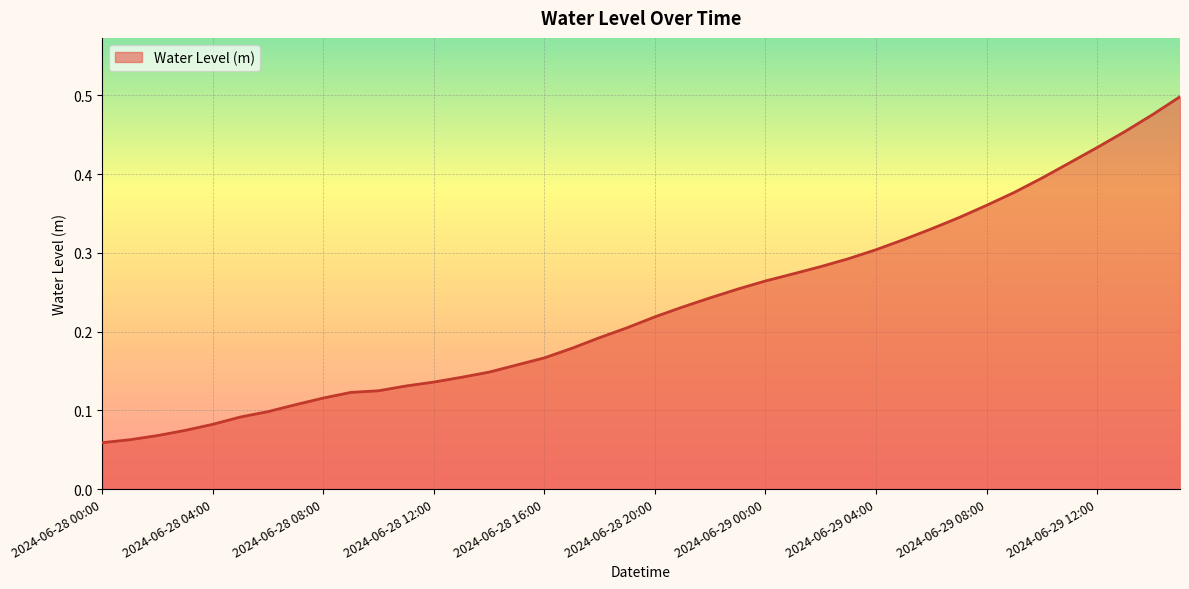

Reading left to right, list all the values displayed in this chart.

0.1	0.1	0.1	0.1	0.1	0.1	0.1	0.1	0.1	0.1	0.1	0.1	0.1	0.1	0.1	0.2	0.2	0.2	0.2	0.2	0.2	0.2	0.2	0.3	0.3	0.3	0.3	0.3	0.3	0.3	0.3	0.3	0.4	0.4	0.4	0.4	0.4	0.5	0.5	0.5